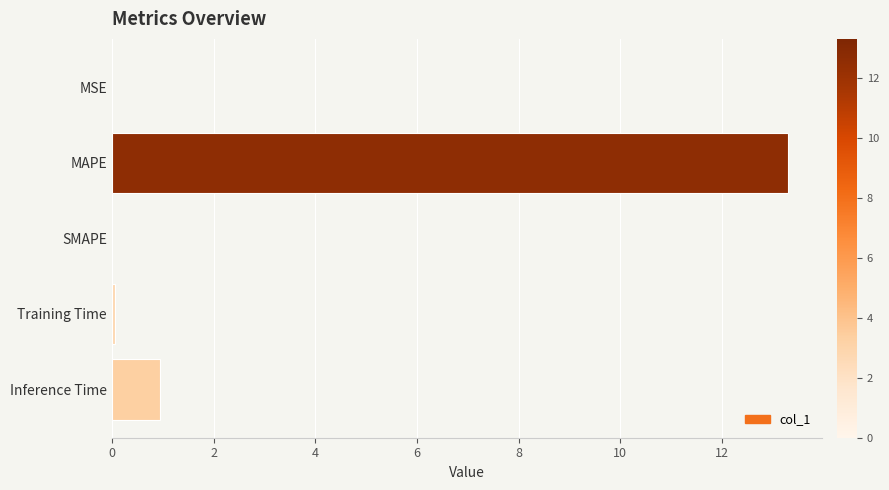

The value at SMAPE is 0.0. True or false?

True